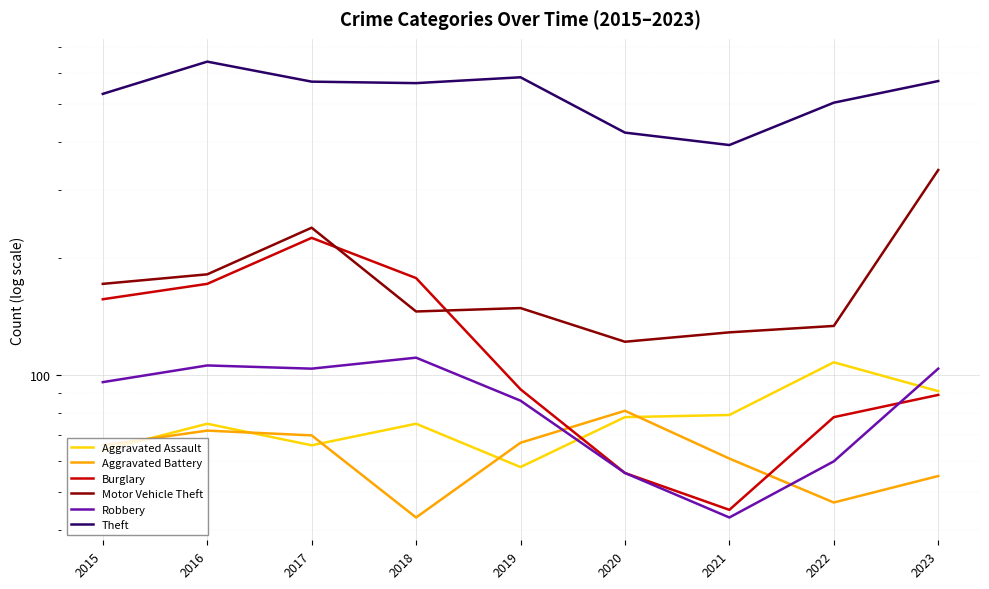

What is the total value across all series at 2020?

815